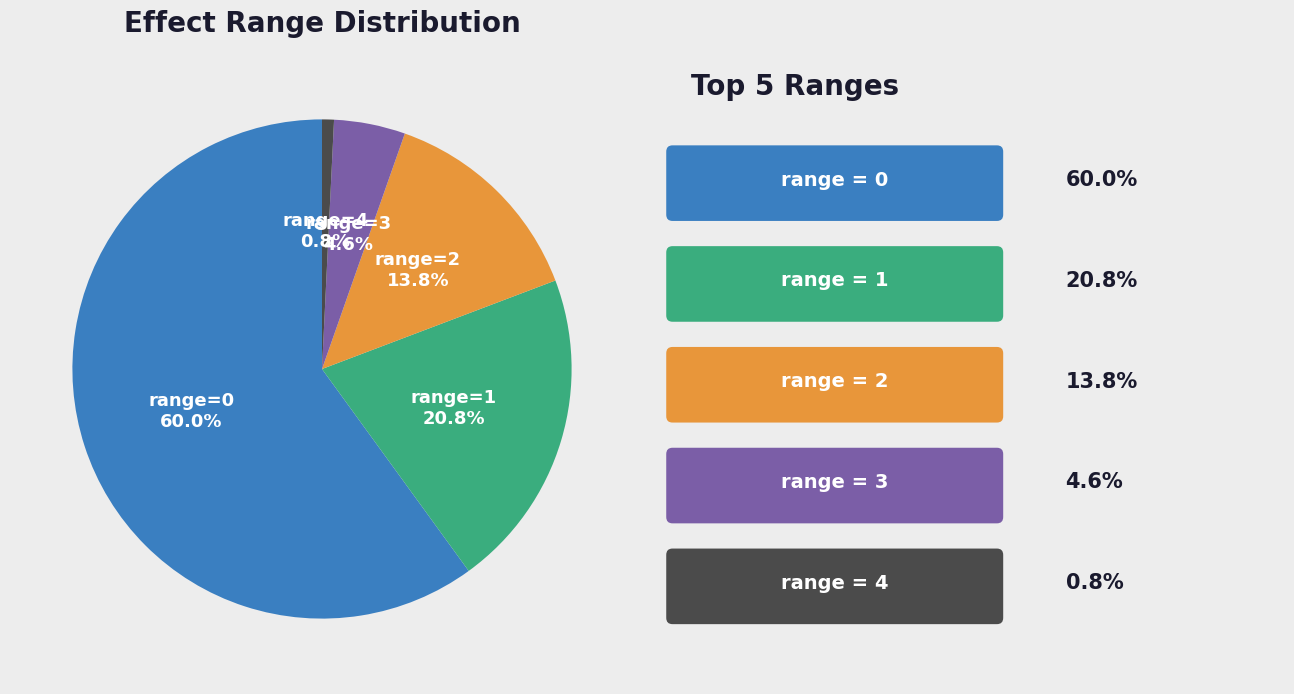

What is the total percentage of range=2 and range=1?

34.6%